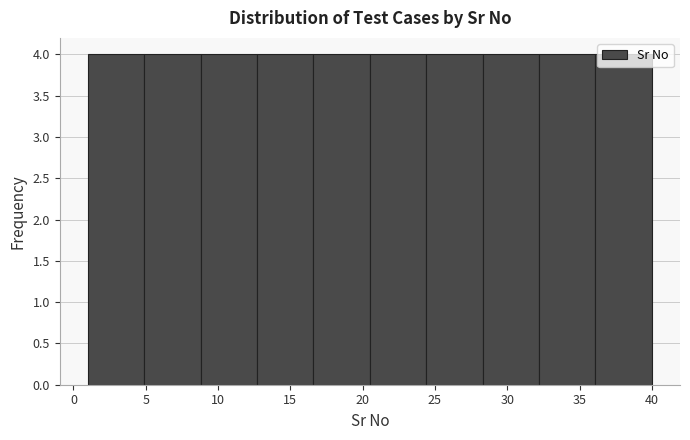

Reading left to right, list every bar in this chart as the range it spans on the x-axis followed by its height. Neither the bar edges nor the heights are printed on the chart, so give them approximately, as read against the axes.

1.0 to 4.9: 4
4.9 to 8.8: 4
8.8 to 12.7: 4
12.7 to 16.6: 4
16.6 to 20.5: 4
20.5 to 24.4: 4
24.4 to 28.3: 4
28.3 to 32.2: 4
32.2 to 36.1: 4
36.1 to 40.0: 4